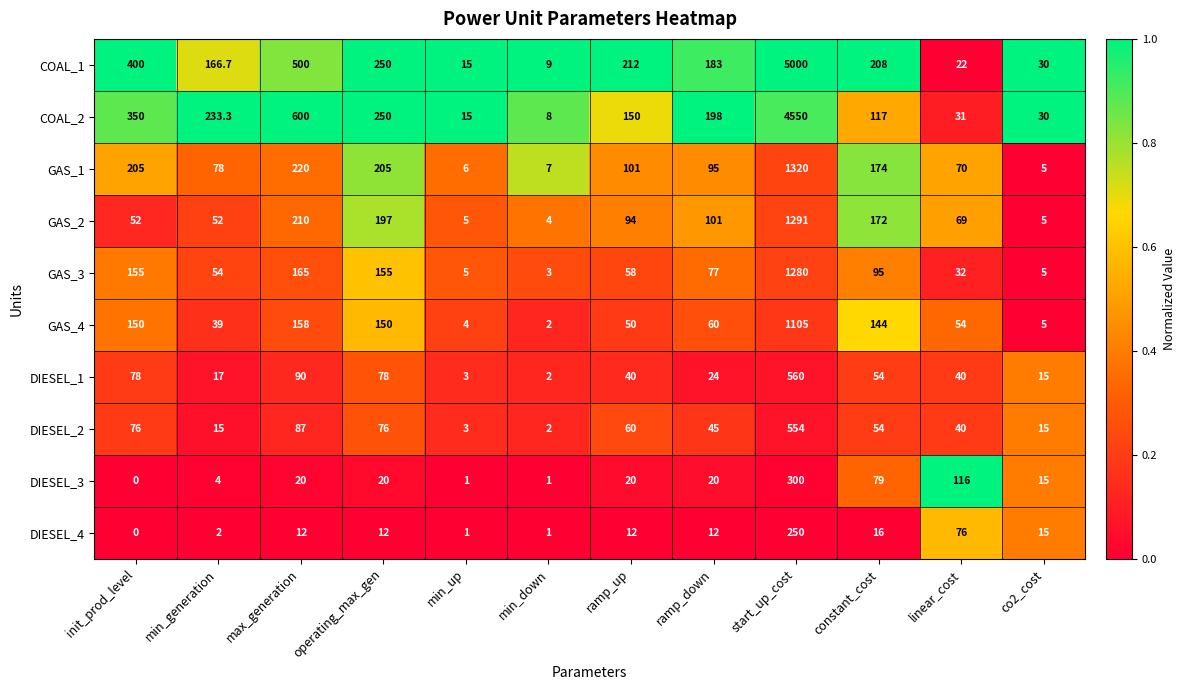

Where is DIESEL_1 nearest to the value 281?

max_generation